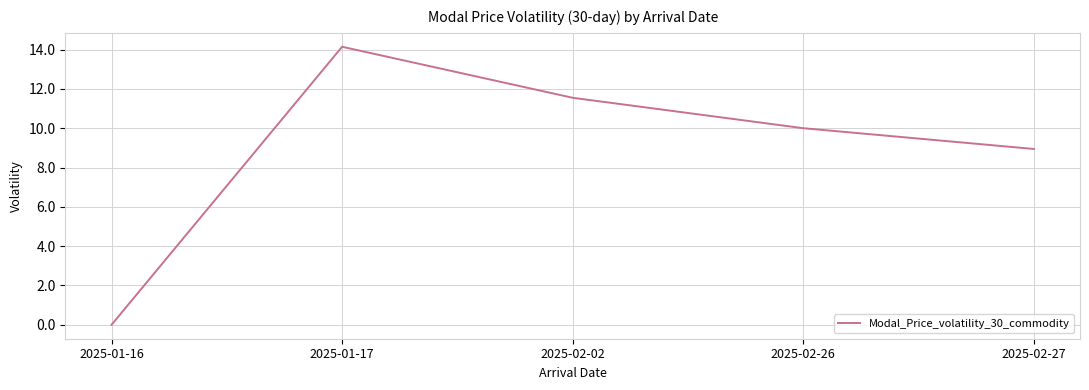

How many values are above zero?

4